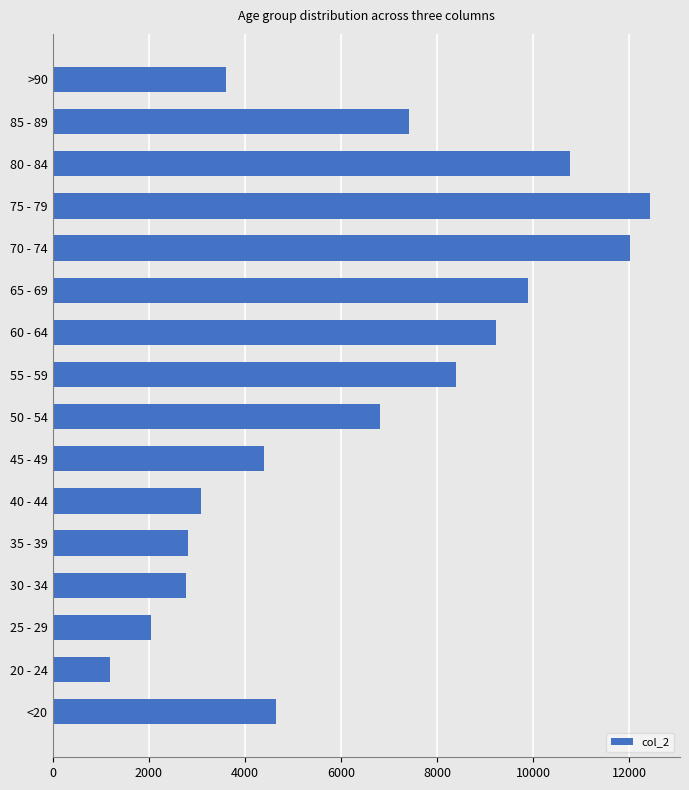

What value does the data have at 75 - 79, to the nearest 50?

12450